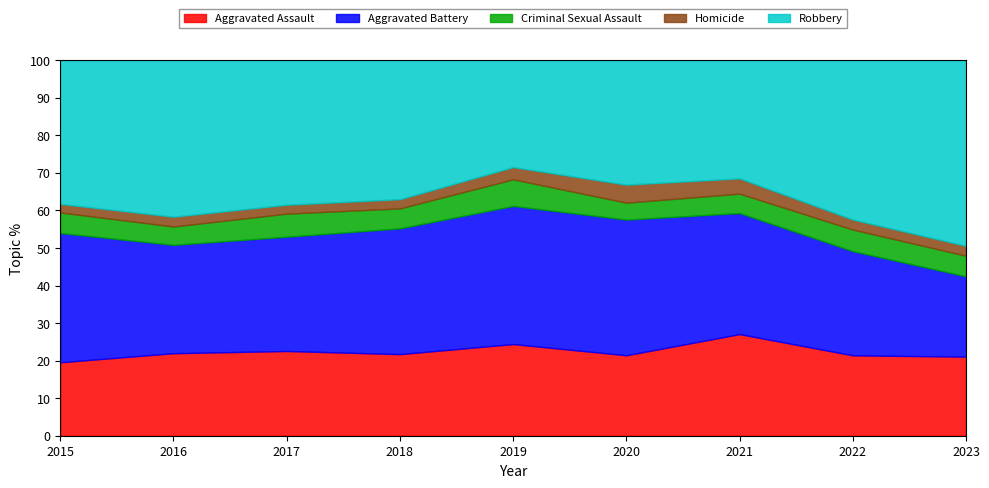

What is the difference between the maximum and minimum values in the Aggravated Assault series?

7.5